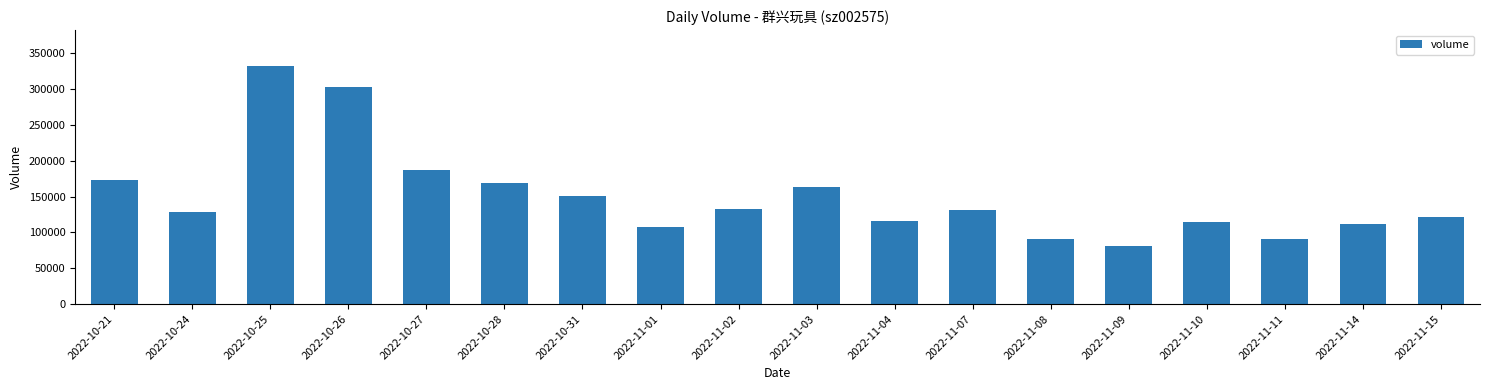

What is the value of the 7th bar from the left?

150579